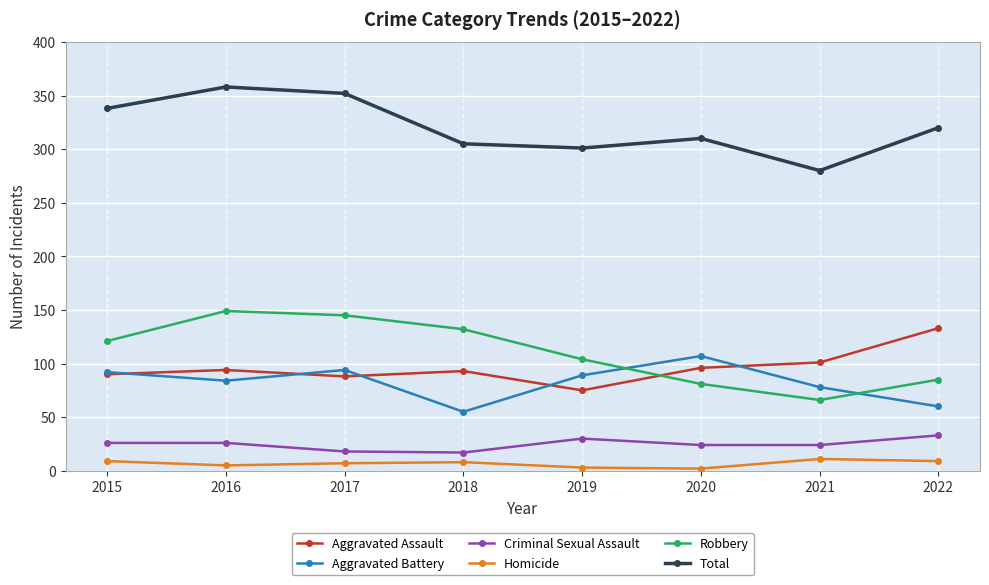

Read the Criminal Sexual Assault value at 2018, to the nearest 5.

15